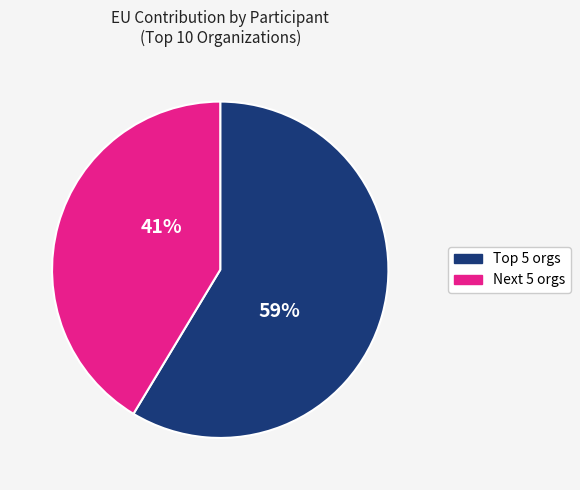

To the nearest percent, what is the average slice percentage?

50%